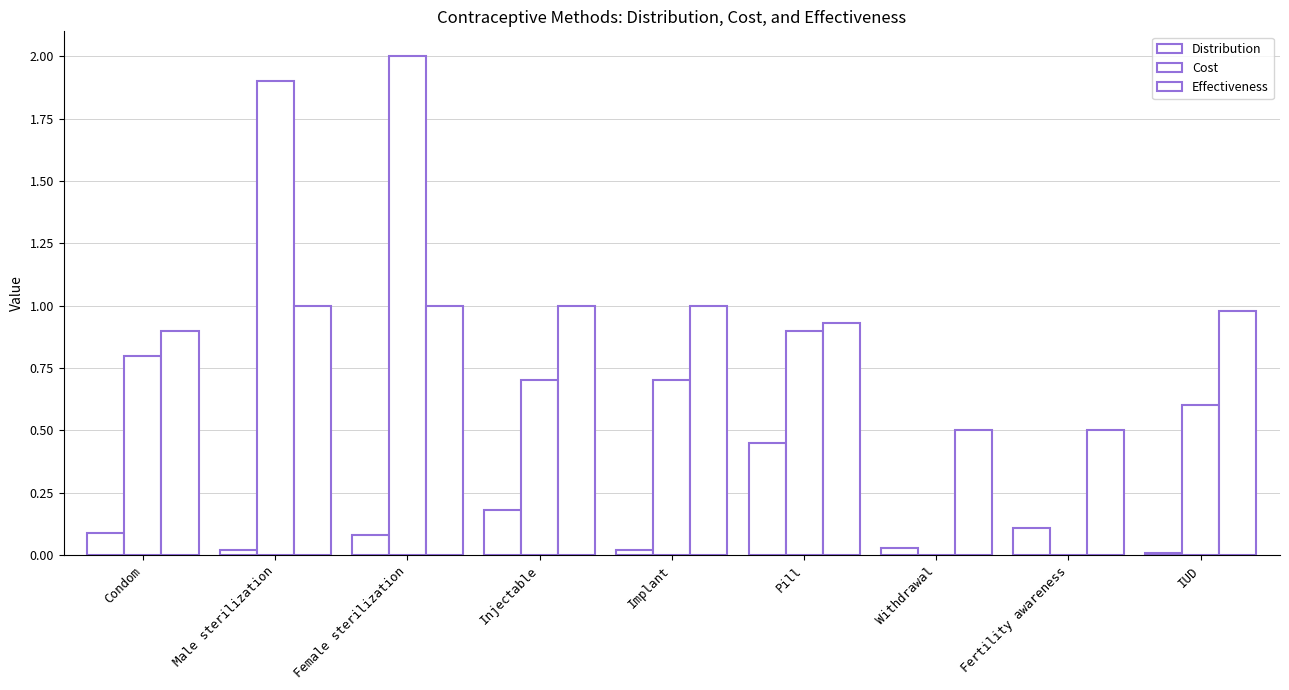

How many data points does each series have?

9